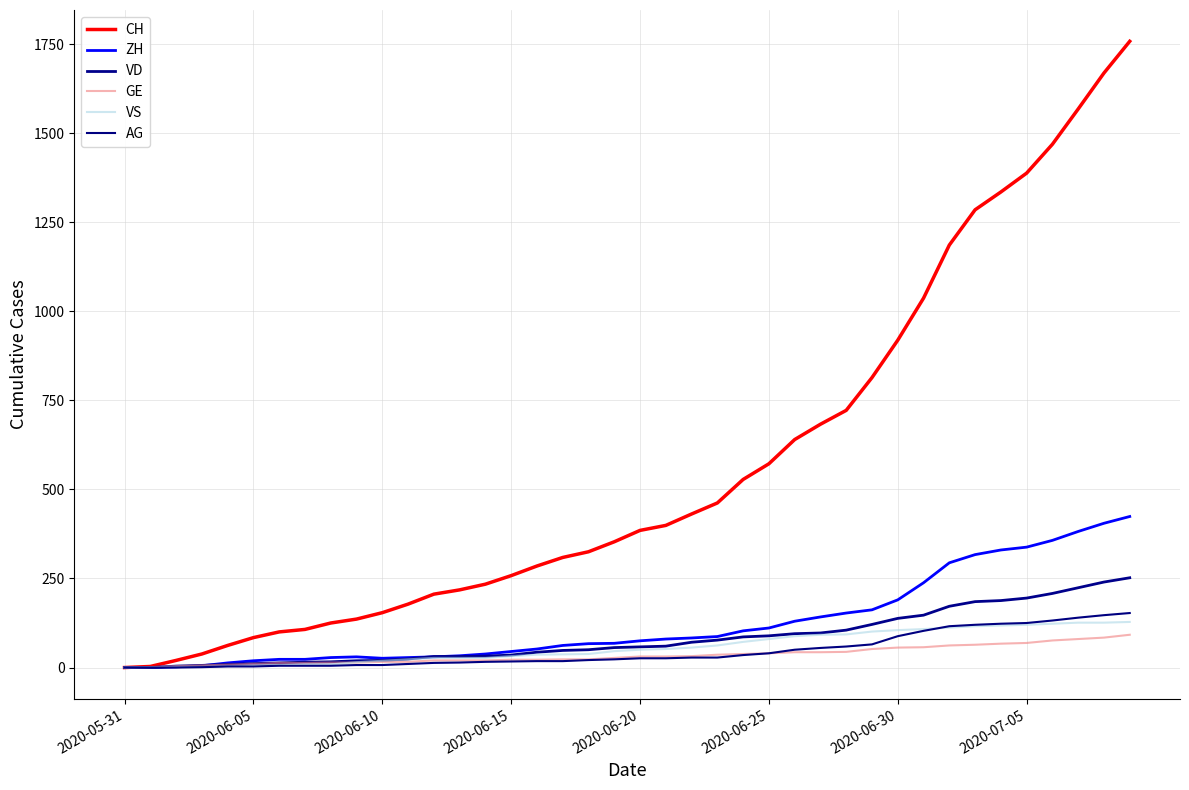

What are all the series names shown in the legend?

CH, ZH, VD, GE, VS, AG